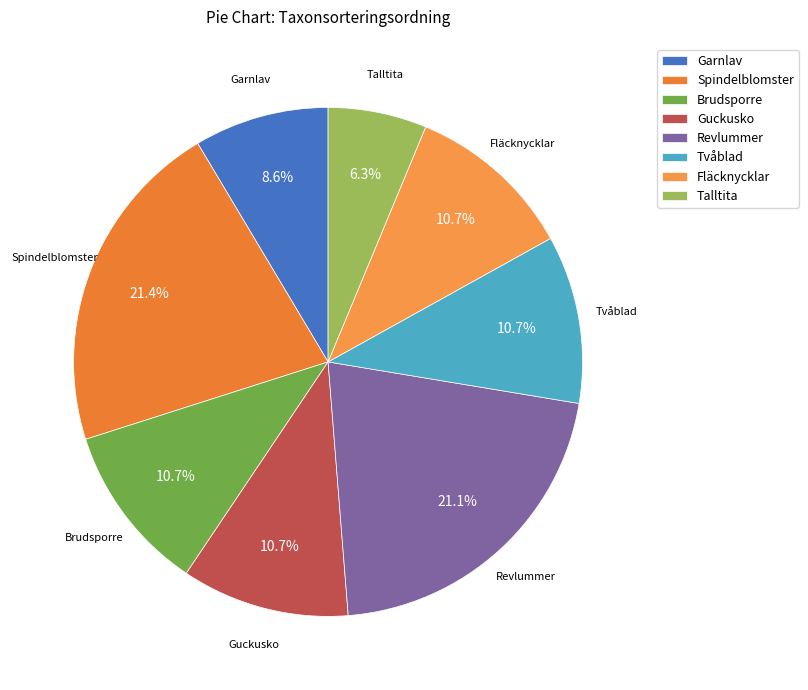

Does Revlummer account for over 50% of the chart?

No